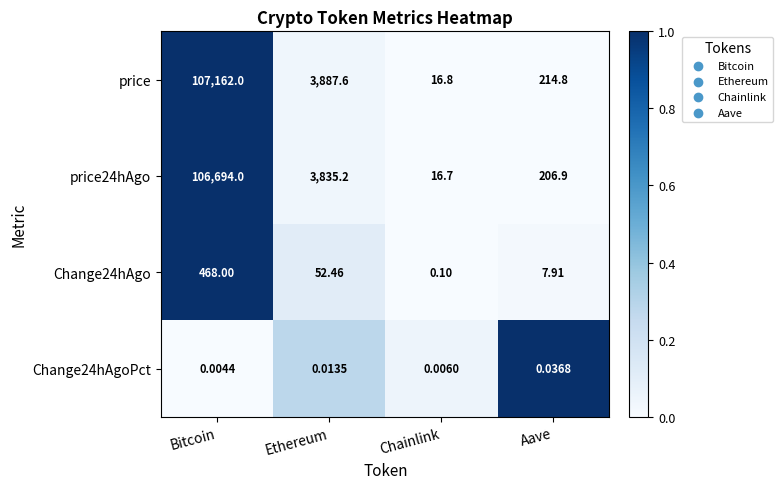

Is the value of price at Bitcoin greater than the value of Change24hAgo at Aave?

Yes